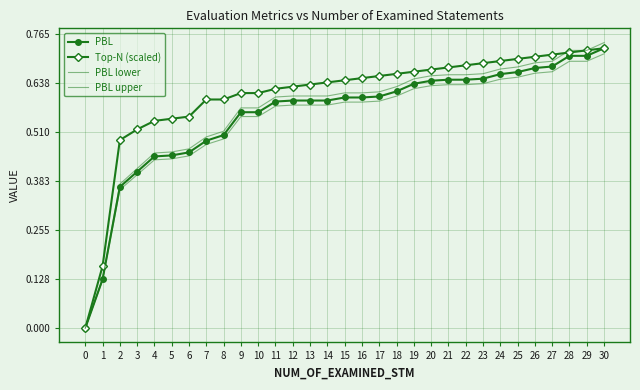

How many lines are shown in the chart?

4